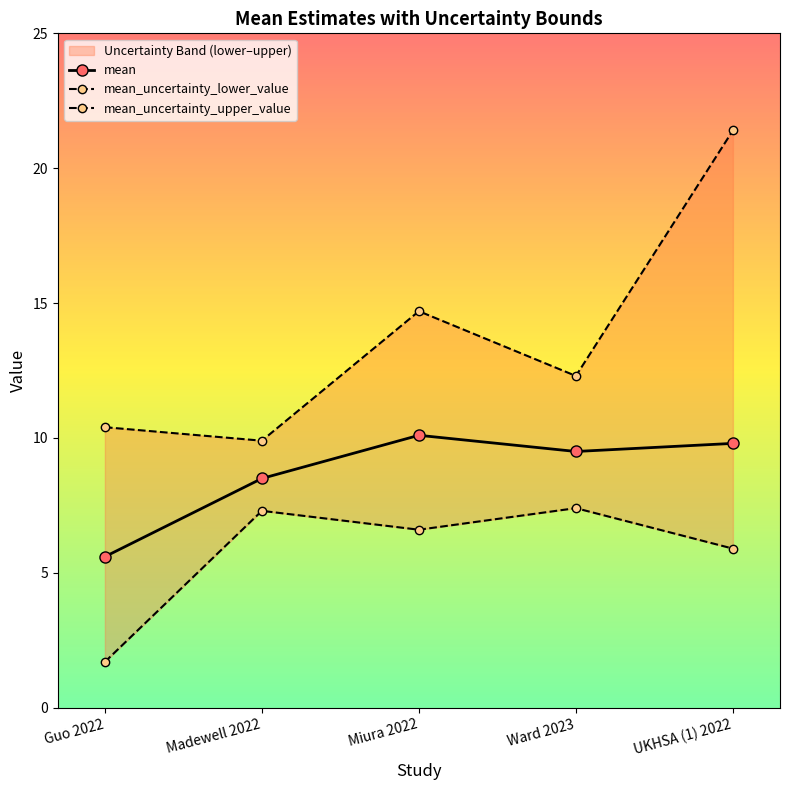

What position from the right is Ward 2023?

2